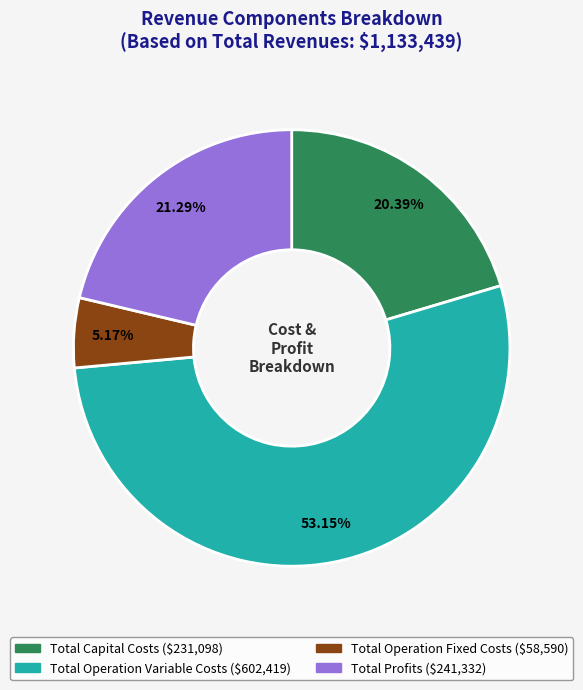

To the nearest percent, what is the average slice percentage?

25%